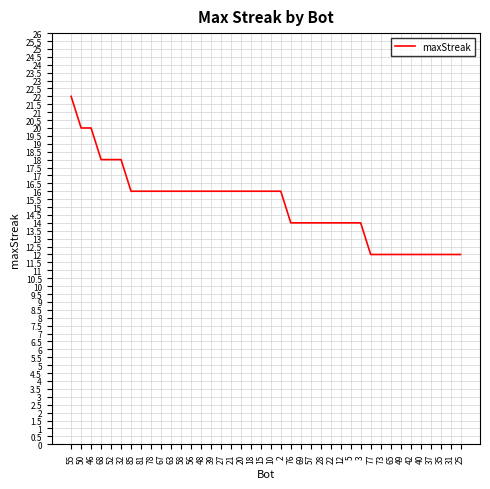

What is the sum of all values?

604